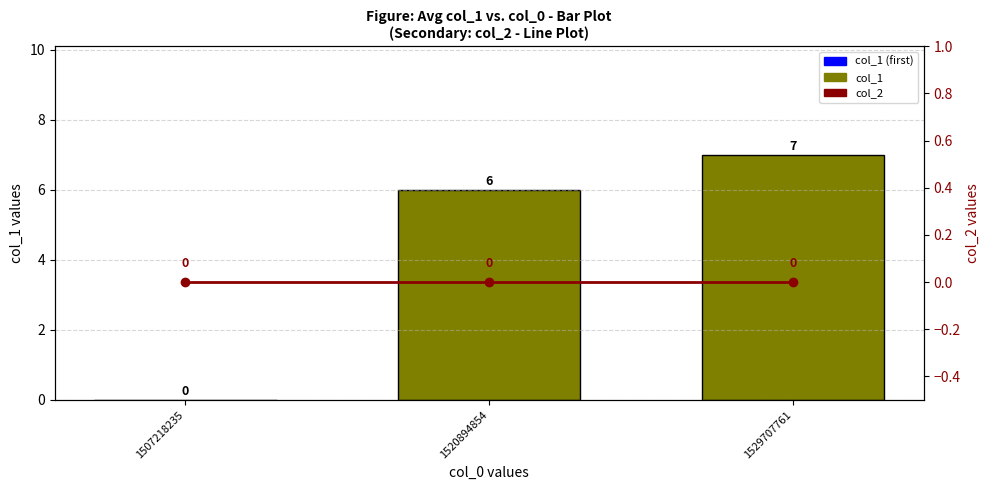

Between 1520894854 and 1529707761, which series saw the biggest shift?

col_1